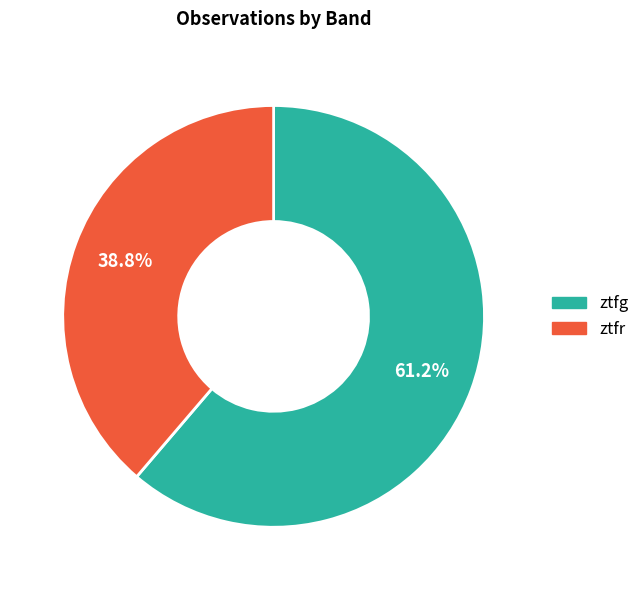

To the nearest percent, what percentage of the pie is ztfg?

61%